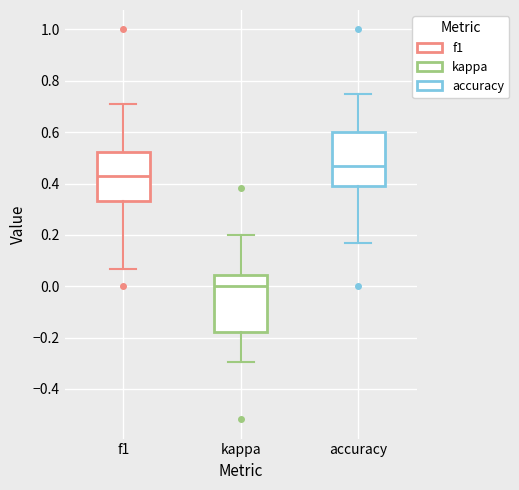

Reading left to right, transcribe this box plot: for each box, give where its median line is, the range the box spans, and where its two whiskers end, as read against the y-axis. The values are not printed on the chart, so give them approximately, as read against the axis.

f1: median 0.42, box 0.34 to 0.52, whiskers 0.06 to 0.70
kappa: median 0.00, box -0.18 to 0.04, whiskers -0.30 to 0.20
accuracy: median 0.46, box 0.38 to 0.60, whiskers 0.16 to 0.76